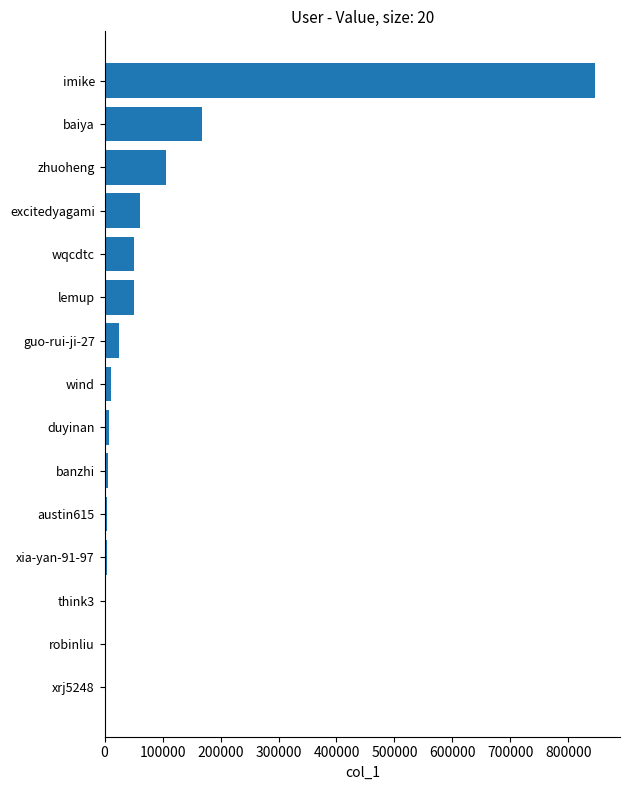

Are the bars horizontal?

Yes